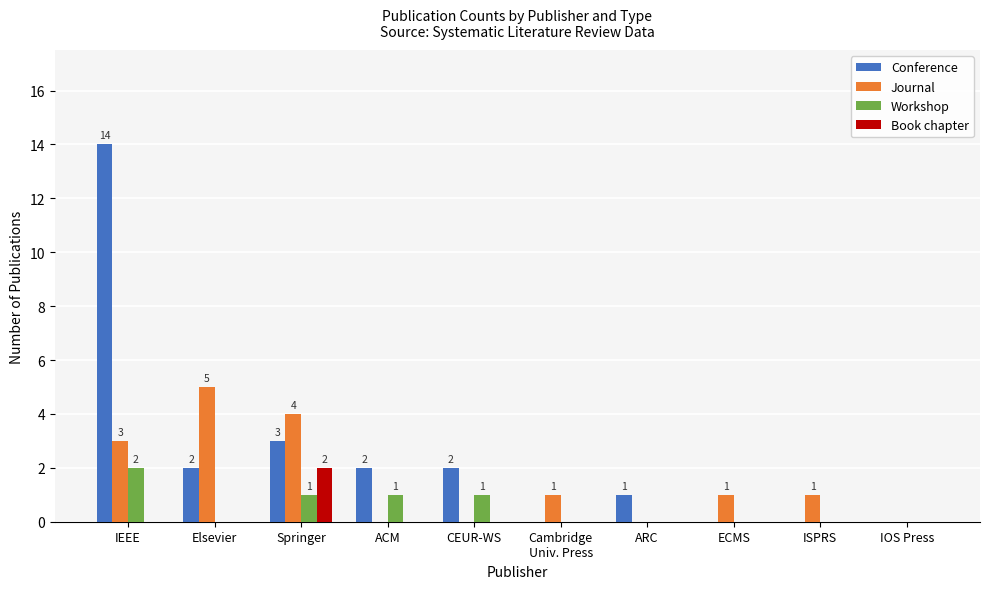

What are all the series names shown in the legend?

Conference, Journal, Workshop, Book chapter